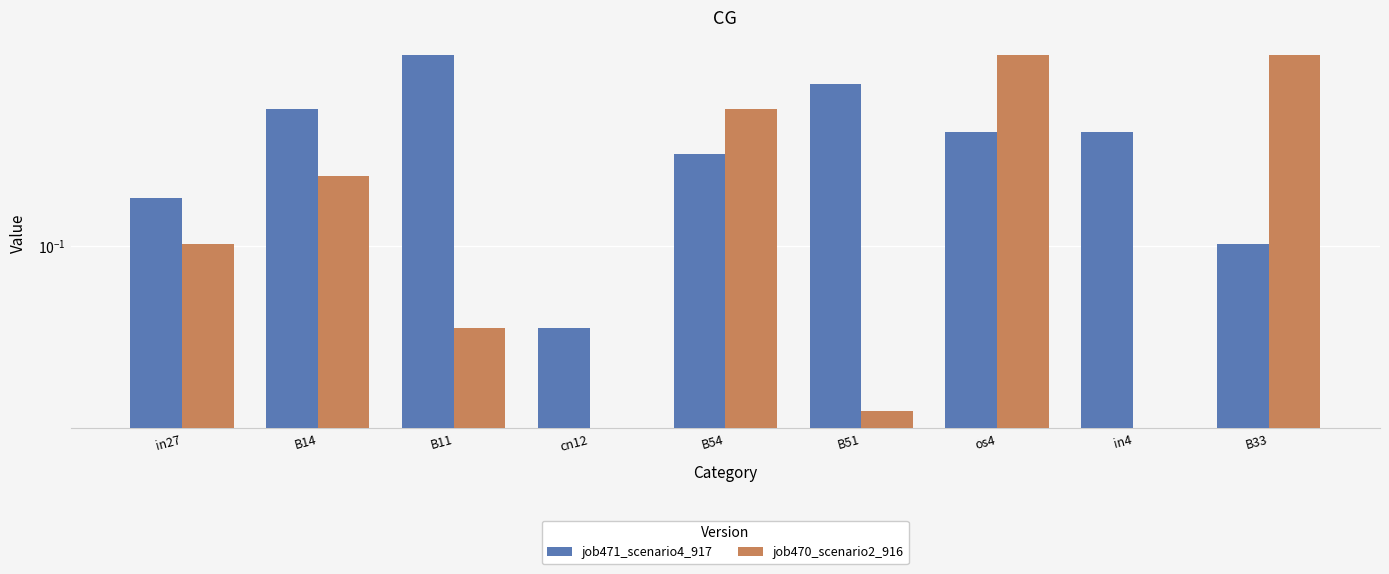

What is the value of the job471_scenario4_917 bar at the 8th from the left?

0.2